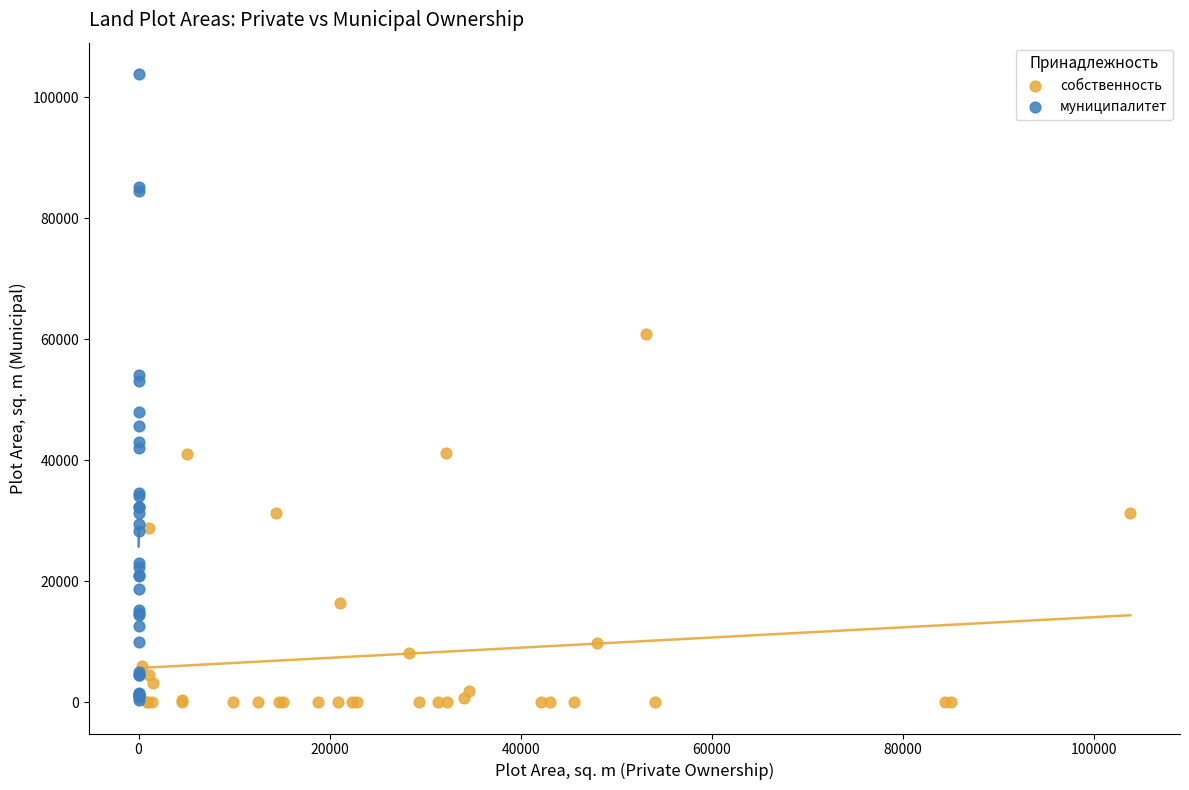

Which series contains the highest Y value?

муниципалитет